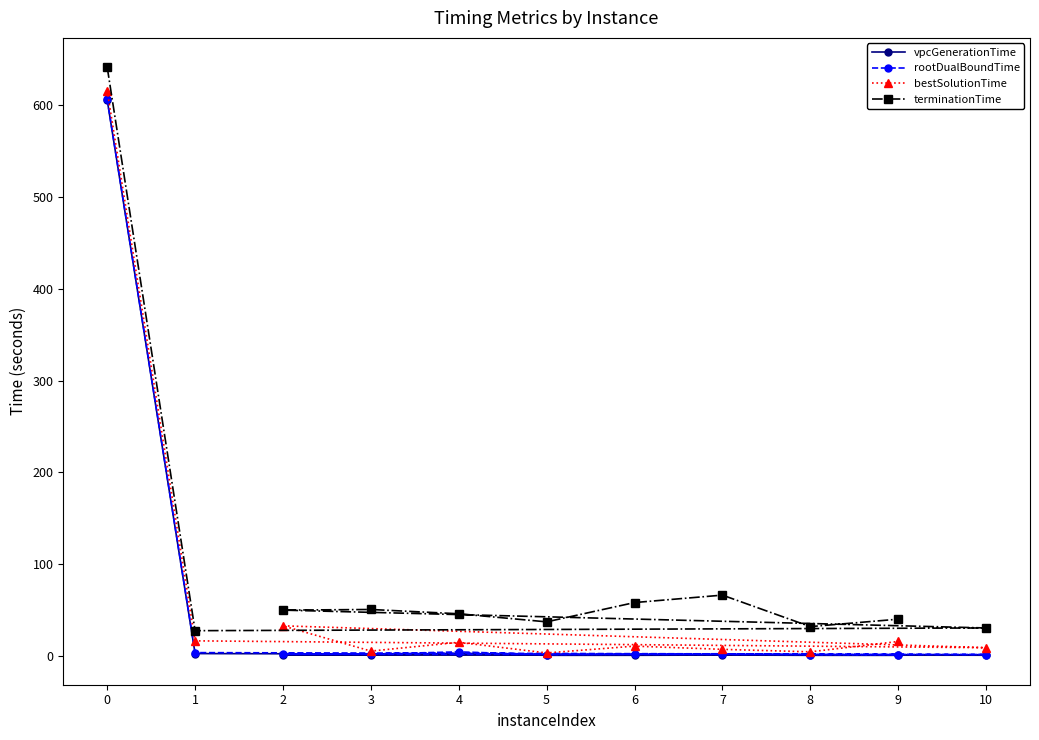

List the series in order of their peak value, lowest first.

vpcGenerationTime, rootDualBoundTime, bestSolutionTime, terminationTime